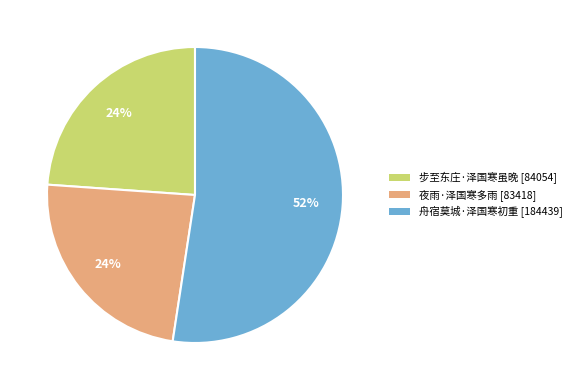

To the nearest percent, what percentage of the pie is 夜雨·泽国寒多雨?

24%